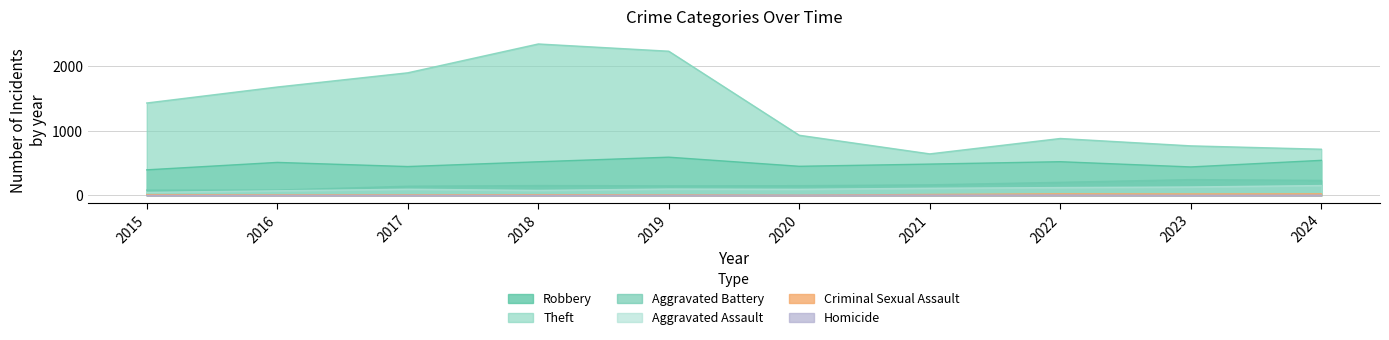

How many data points in Theft are less than 1429?

5